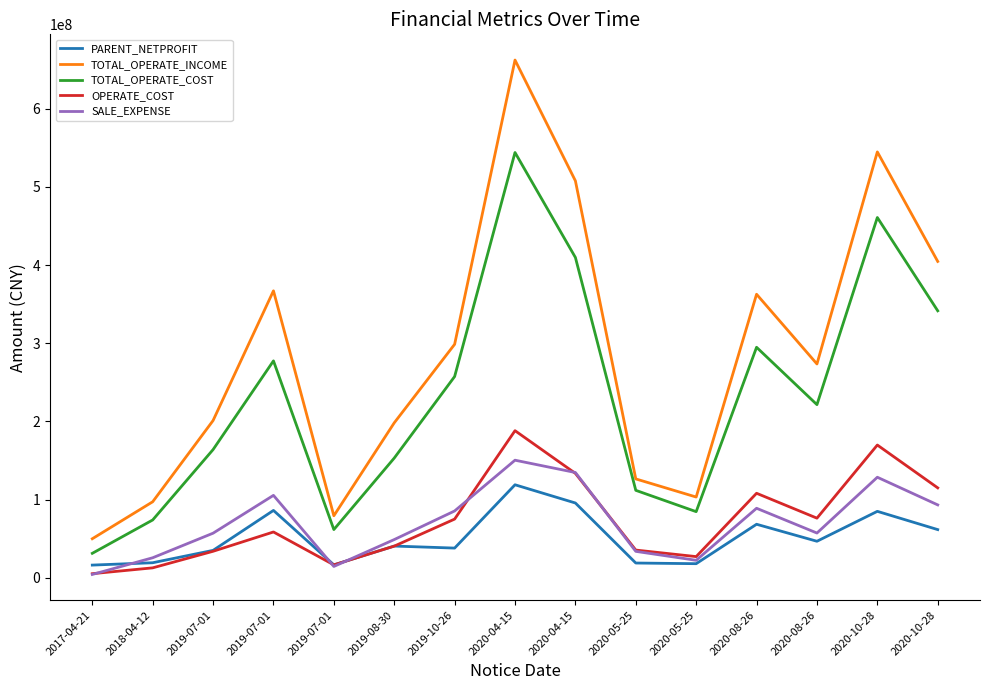

What is the total value across all series at 2020-04-15?

1663543069.1